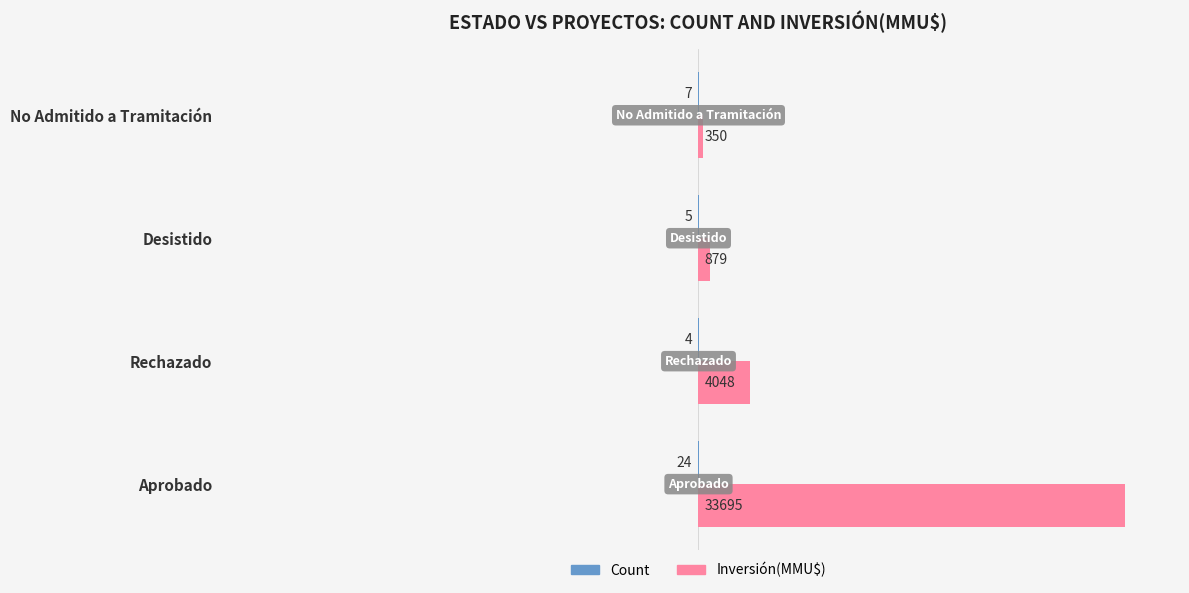

Which category has the highest value across all series?

Aprobado